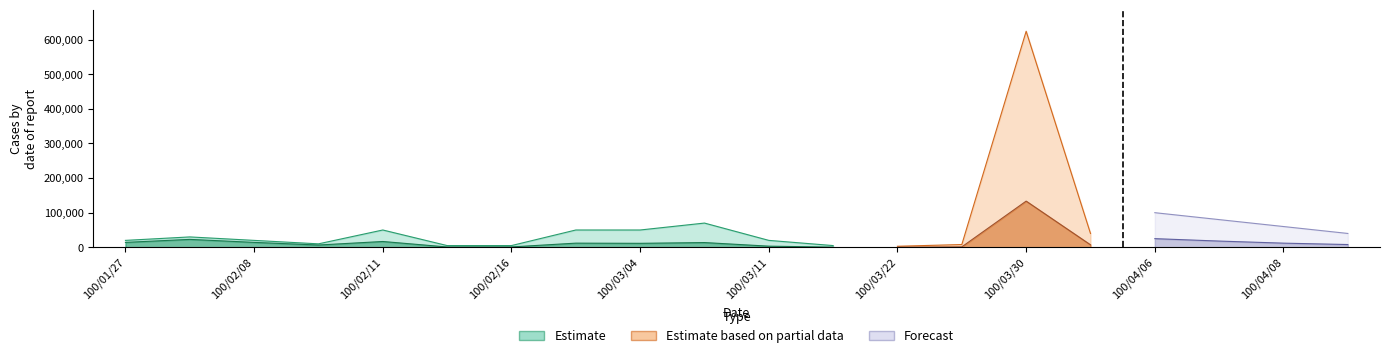

What is the total value across all series at 100/01/27?

34201